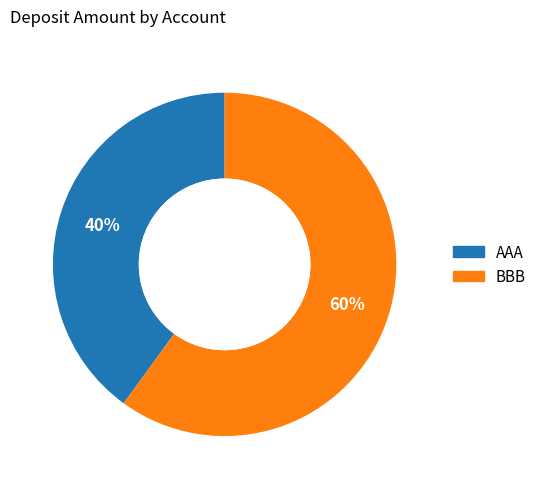

To the nearest percent, what is the average slice percentage?

50%